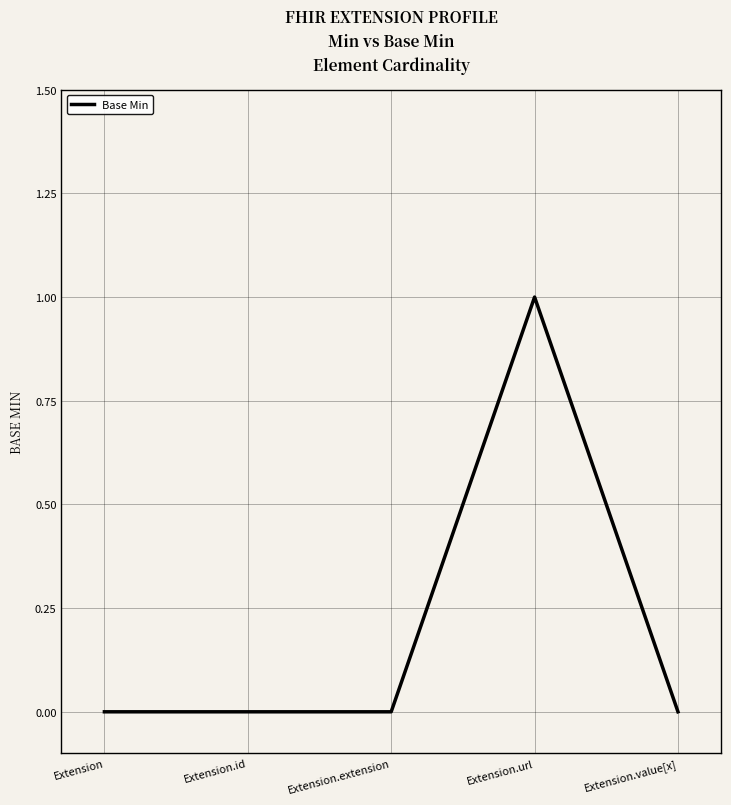

Which label corresponds to the largest value in the chart?

Extension.url